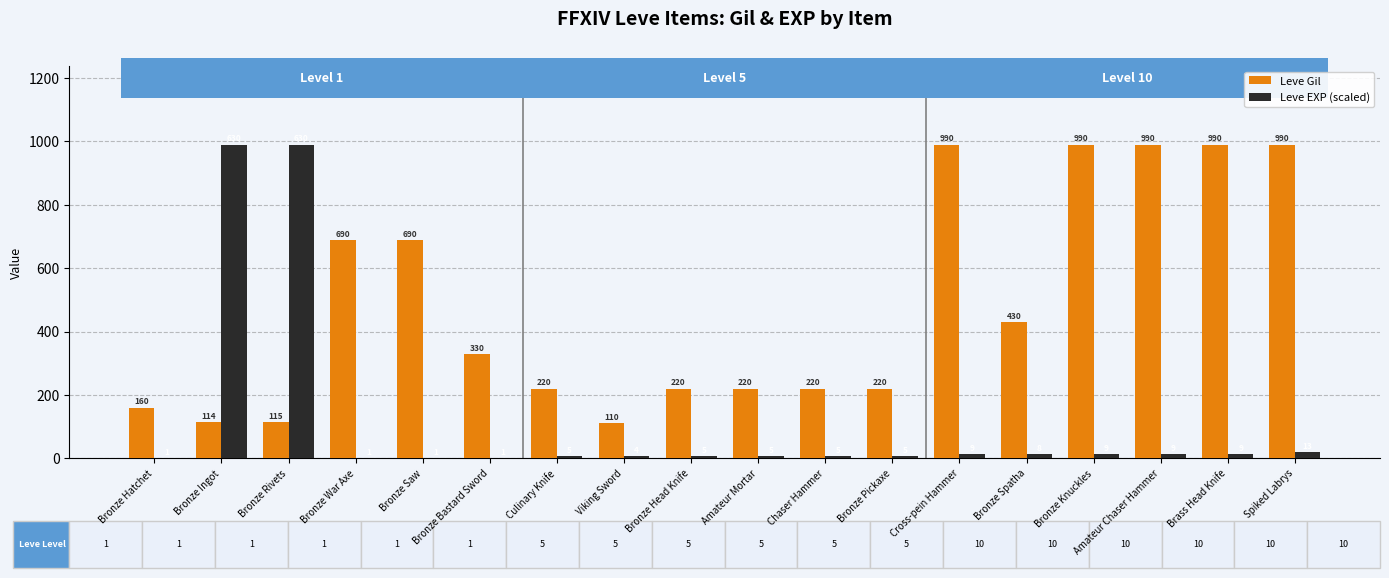

What is the total value across all series at Bronze Saw?

691.6